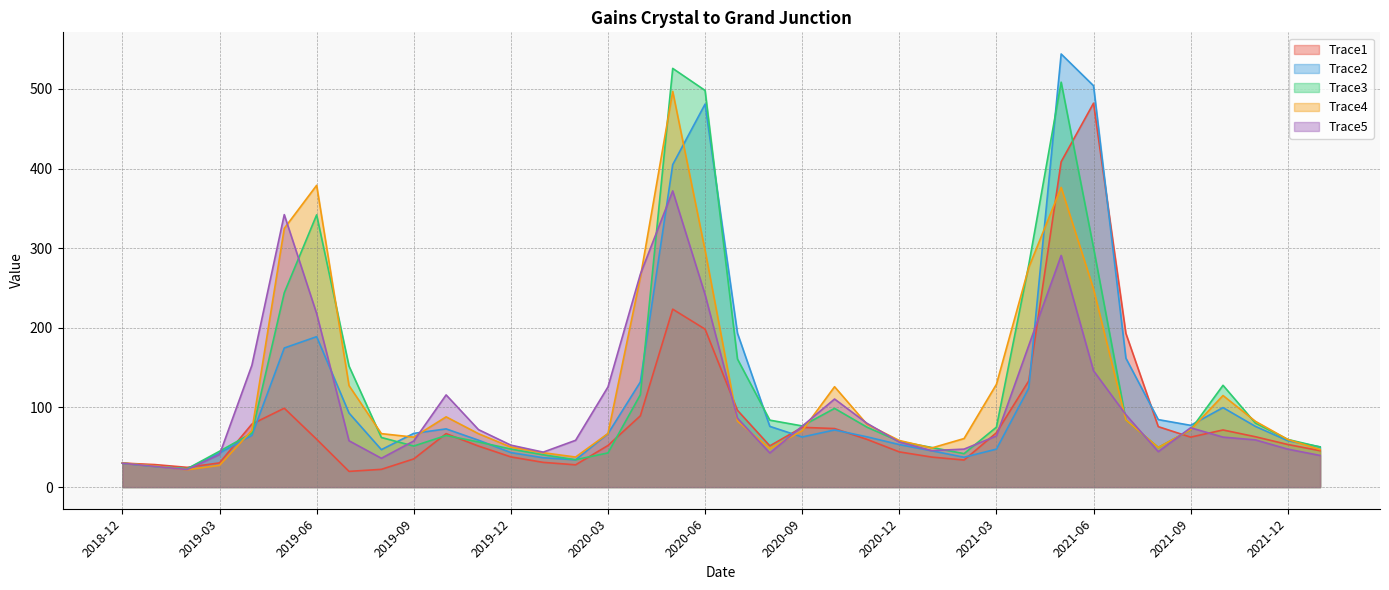

List the series in order of their peak value, highest first.

Trace2, Trace3, Trace4, Trace1, Trace5